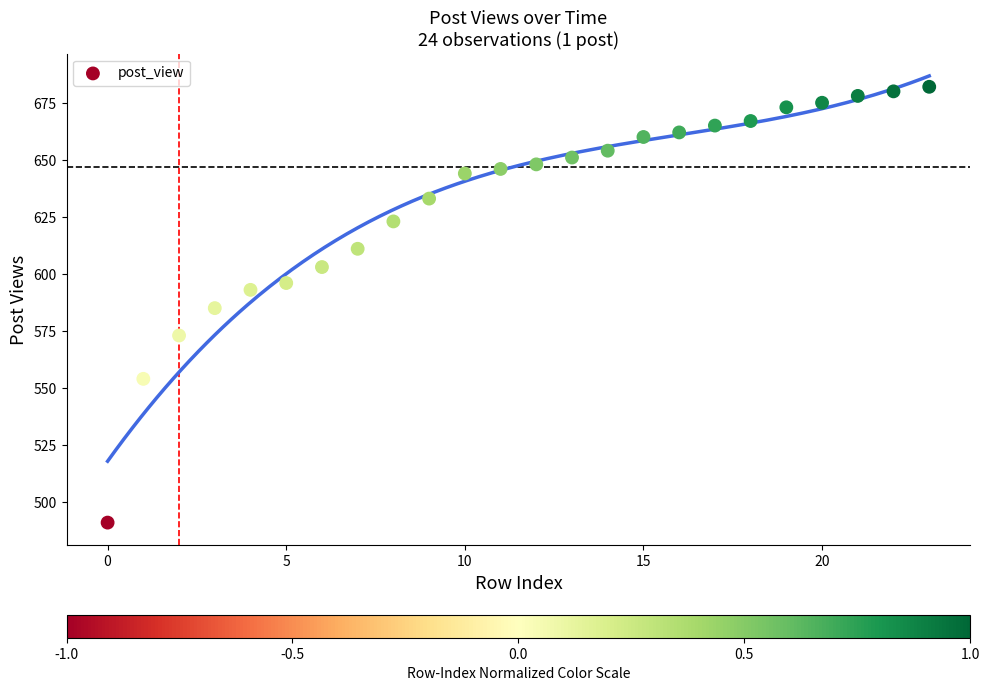

What is the range of Y values (max minus min)?

191